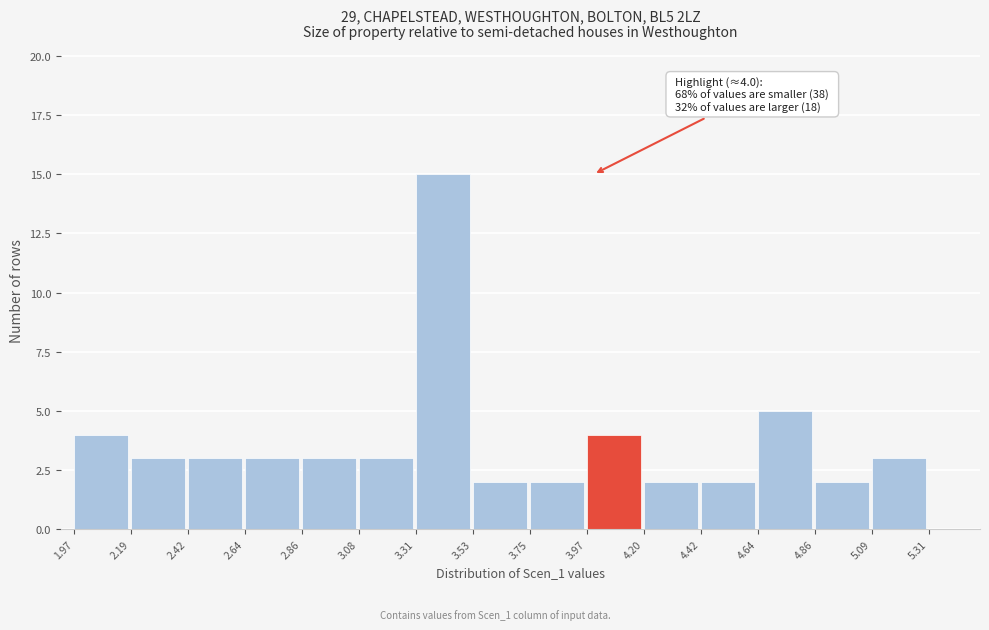

Which range on the x-axis has the tallest bar?

3.31 to 3.53